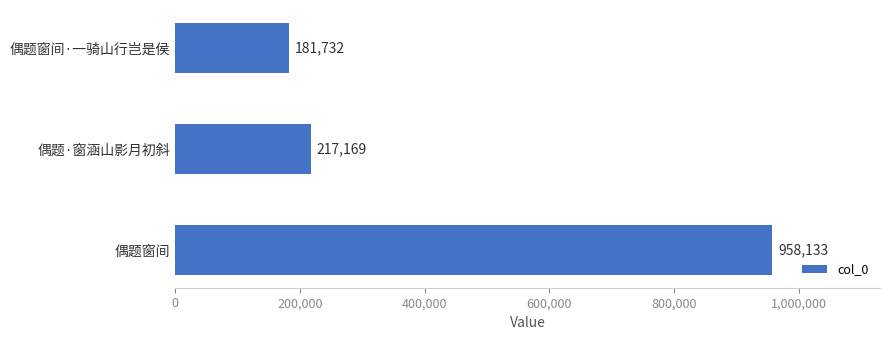

List the labels in order of value, largest first.

偶题窗间, 偶题·窗涵山影月初斜, 偶题窗间·一骑山行岂是侯